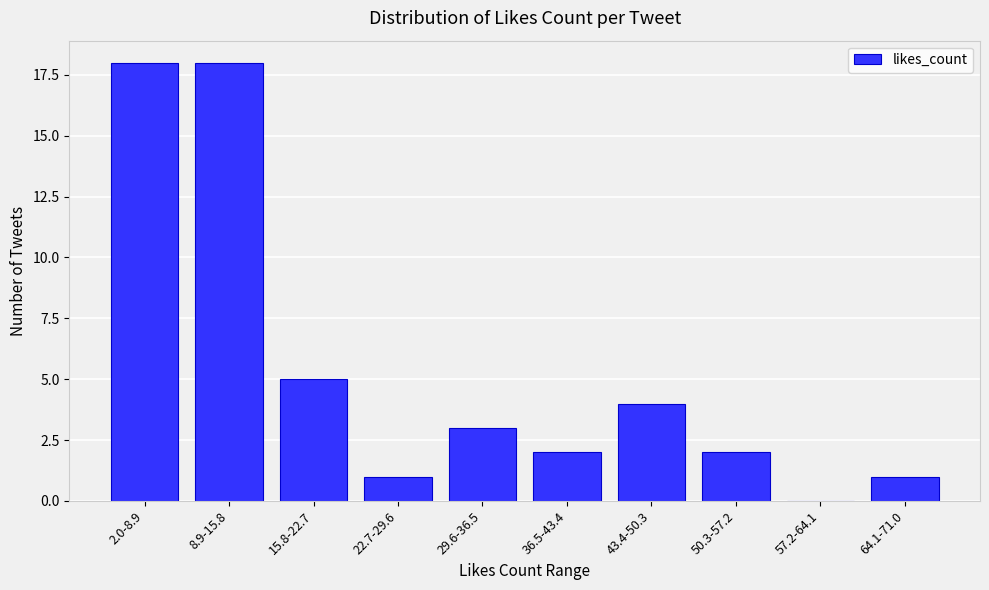

Reading left to right, list all the values displayed in this chart.

2.0-8.9=18	8.9-15.8=18	15.8-22.7=5	22.7-29.6=1	29.6-36.5=3	36.5-43.4=2	43.4-50.3=4	50.3-57.2=2	57.2-64.1=0	64.1-71.0=1